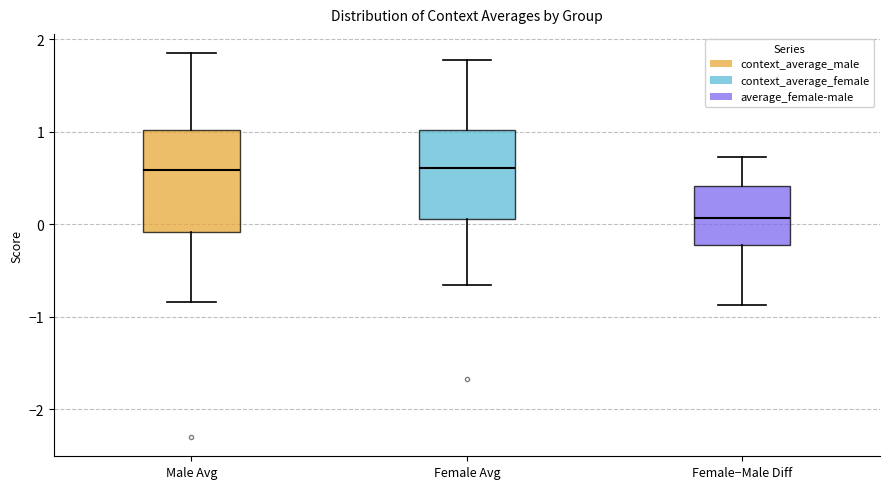

Reading left to right, read every box against the y-axis: the position of its median line, the range the box covers, and the ends of its whiskers. The values are not printed on the chart, so give them approximately, as read against the axis.

Male Avg: median 0.6, box -0.1 to 1.0, whiskers -0.8 to 1.8
Female Avg: median 0.6, box 0.1 to 1.0, whiskers -0.7 to 1.8
Female−Male Diff: median 0.1, box -0.2 to 0.4, whiskers -0.9 to 0.7